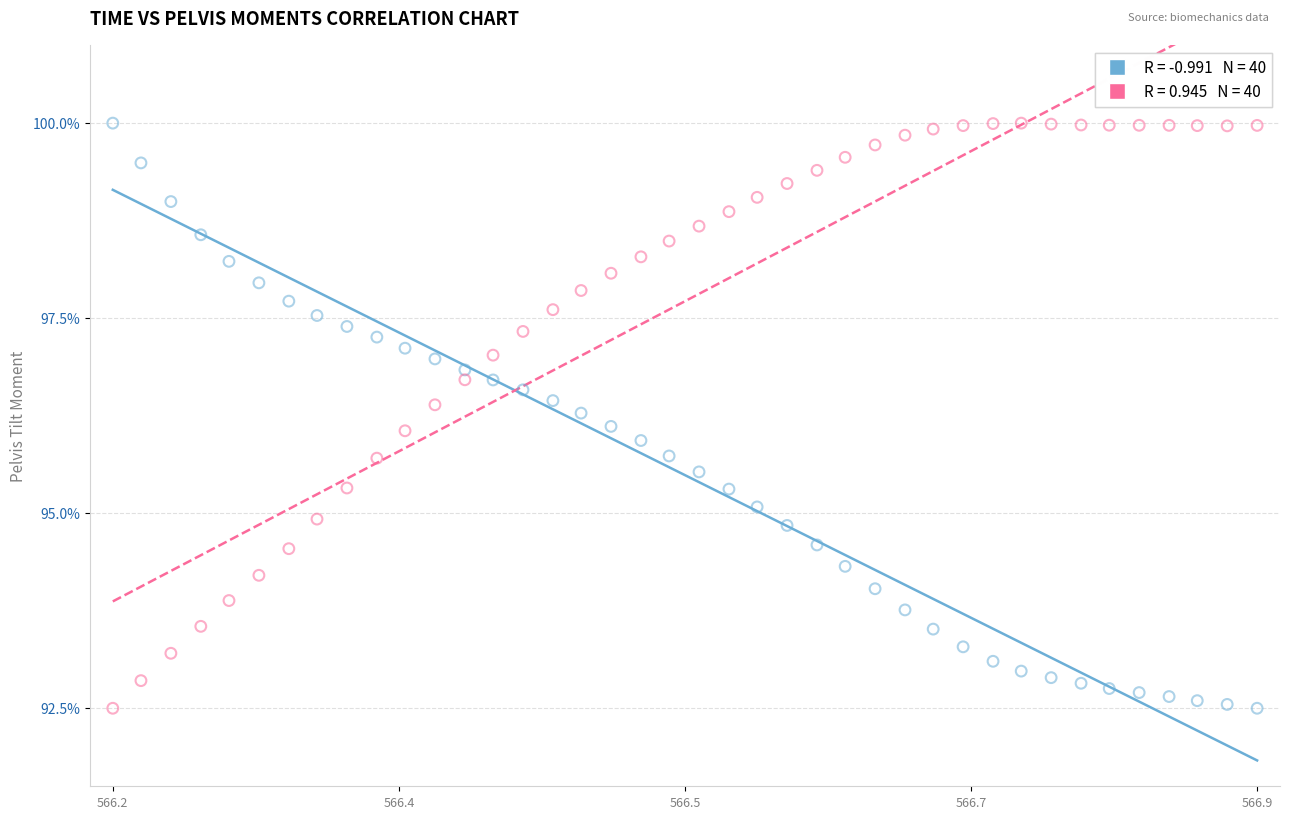

Across all data points, what is the range of Y values (max minus min)?

7.5